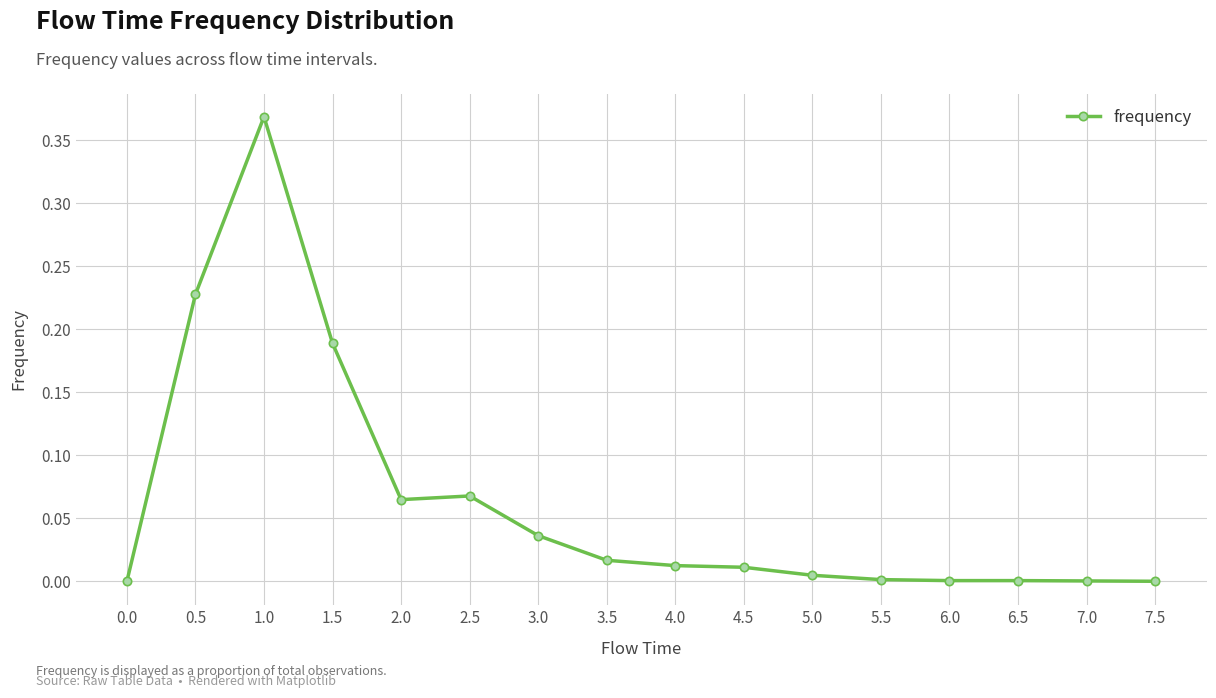

Count the number of data series in this chart.

1